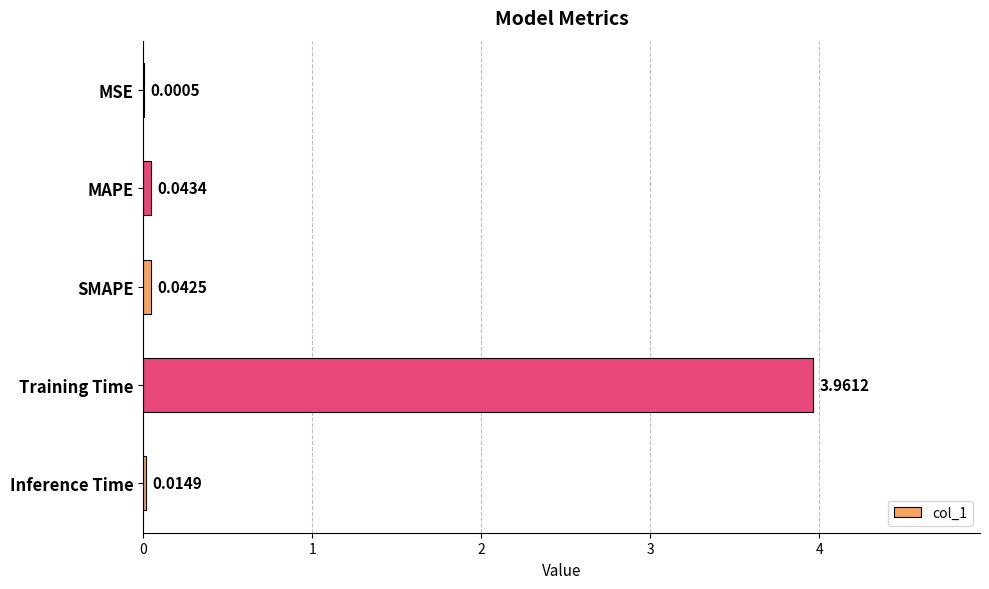

What is the sum of all values?

4.1